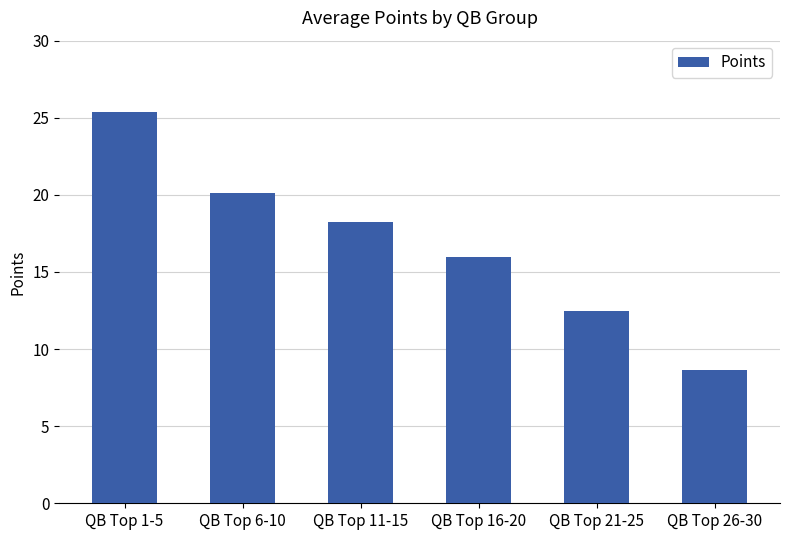

What is the change in value from QB Top 6-10 to QB Top 21-25?

-7.6